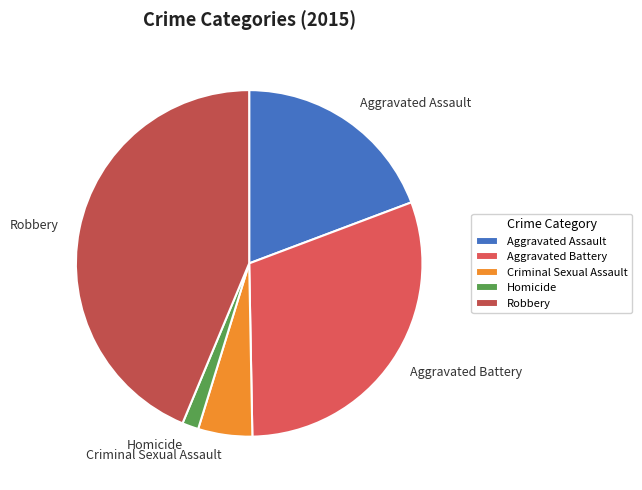

How many slices are in this pie chart?

5